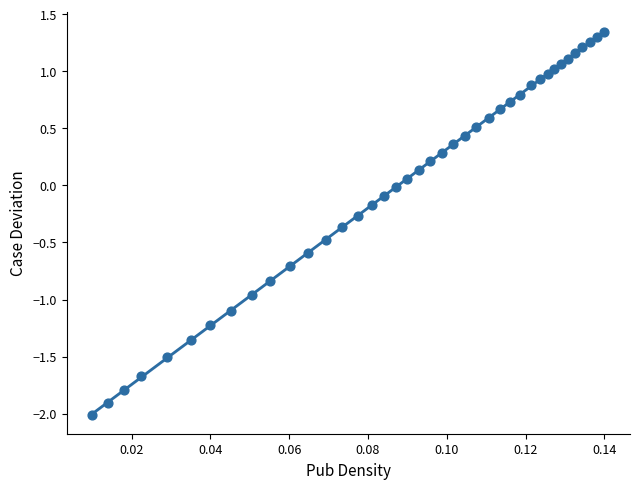

What is the range of Y values (max minus min)?

3.4